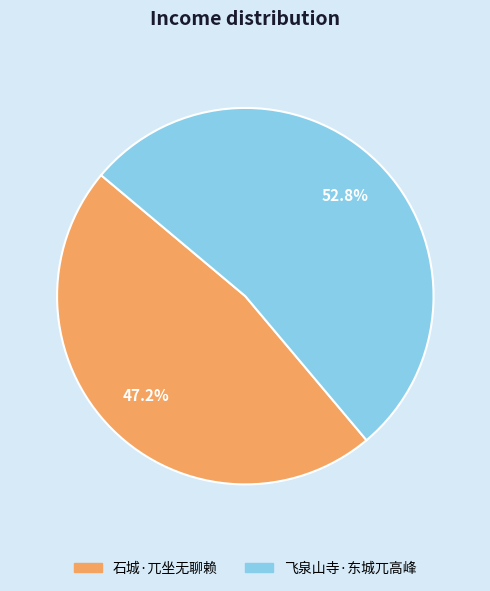

Which slice is the largest?

飞泉山寺·东城兀高峰